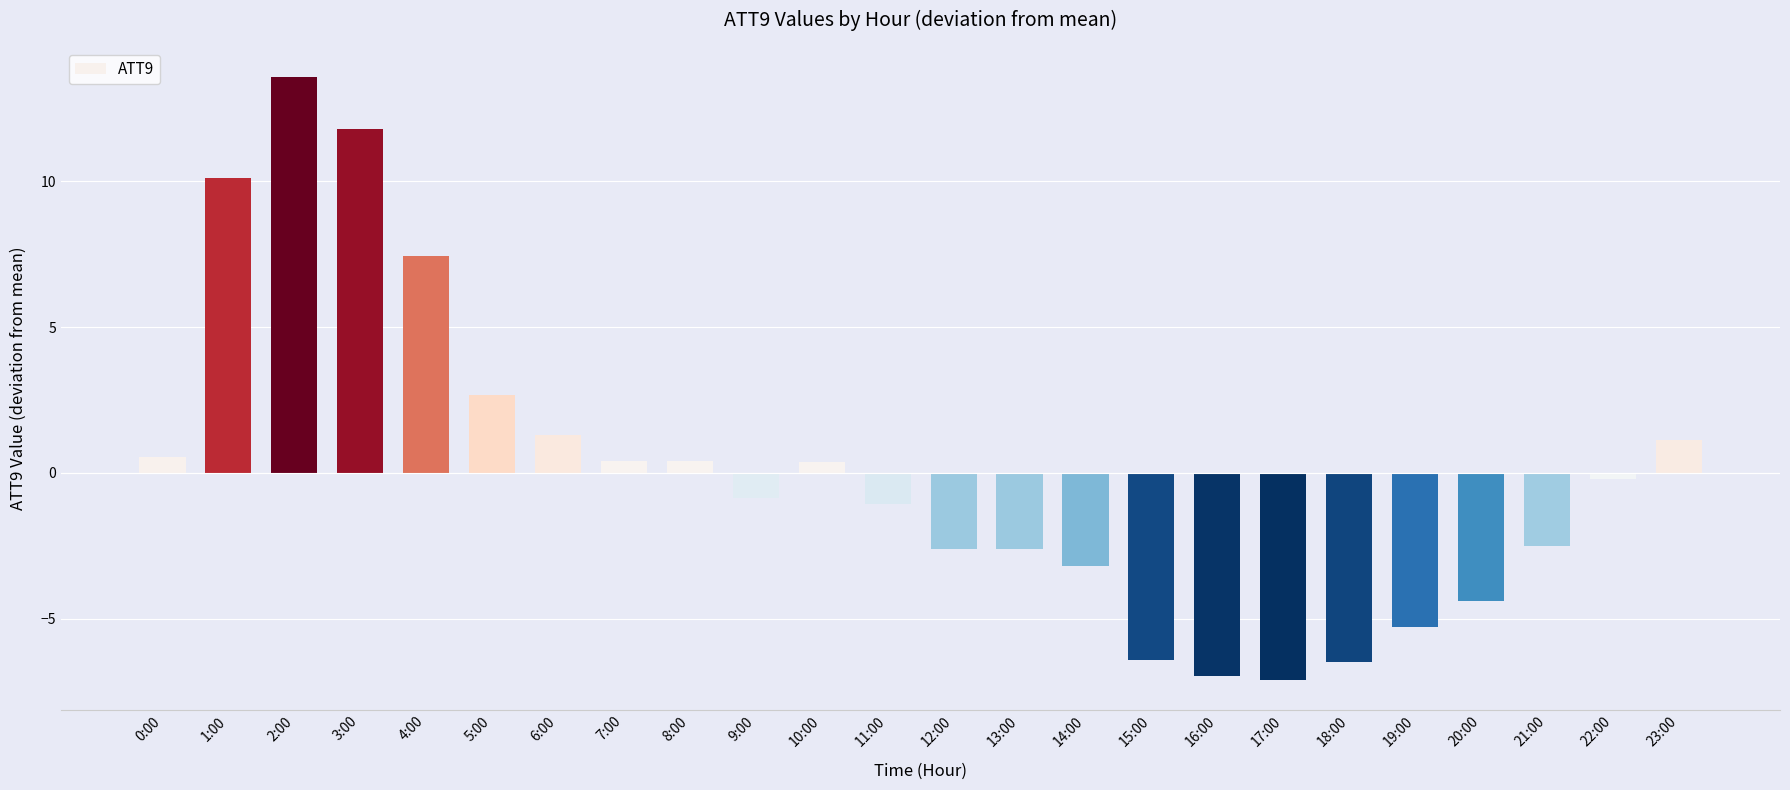

Where is the data nearest to the value 3?

5:00